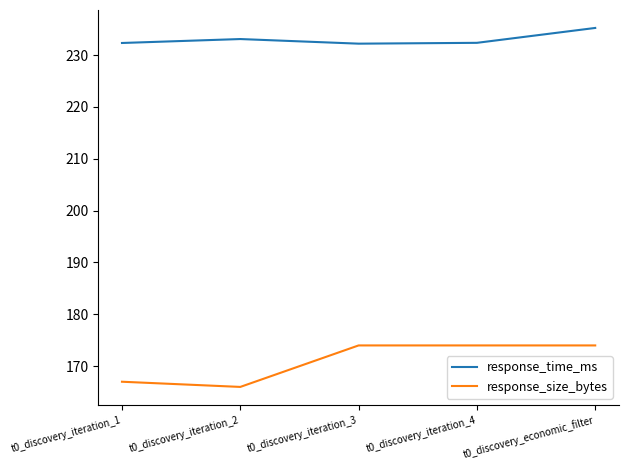

Is it true that response_time_ms equals 152.6 at t0_discovery_iteration_2?

False